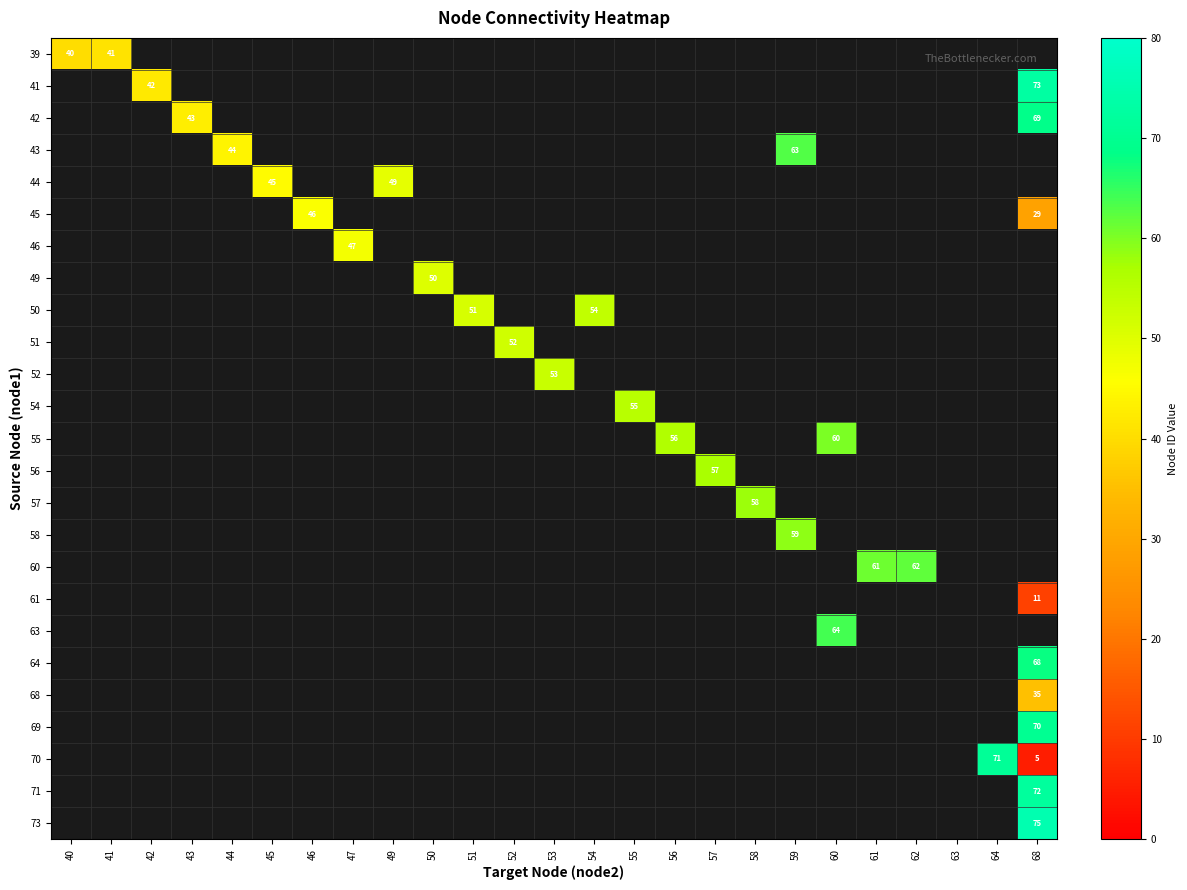

Which category has the highest value across all series?

68